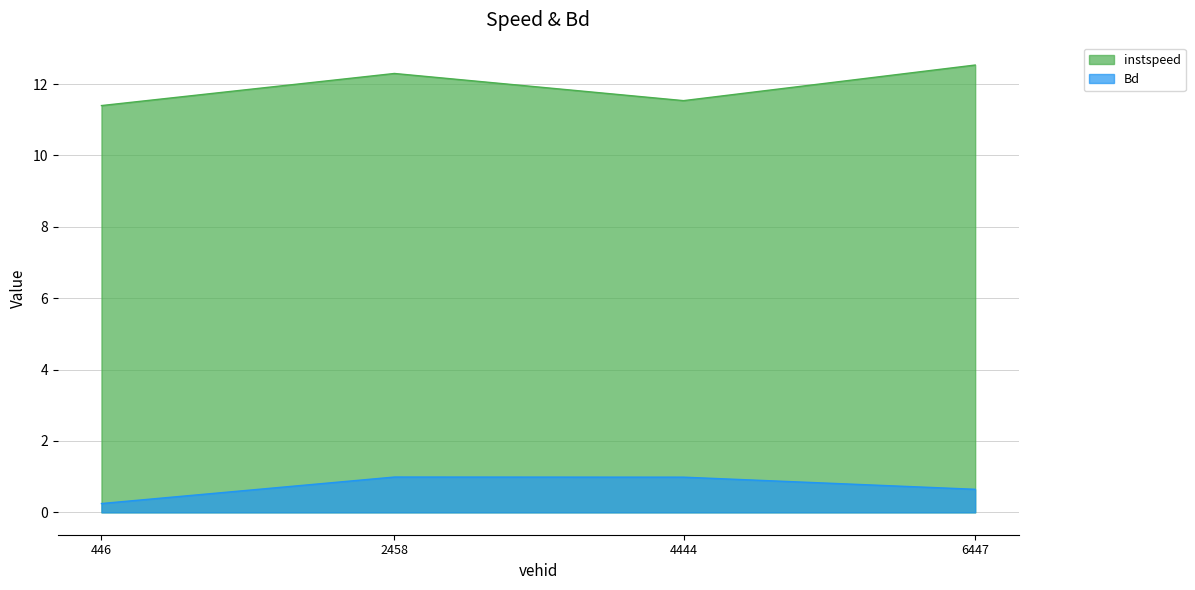

The Bd series shows 1.0 at 4444. True or false?

True